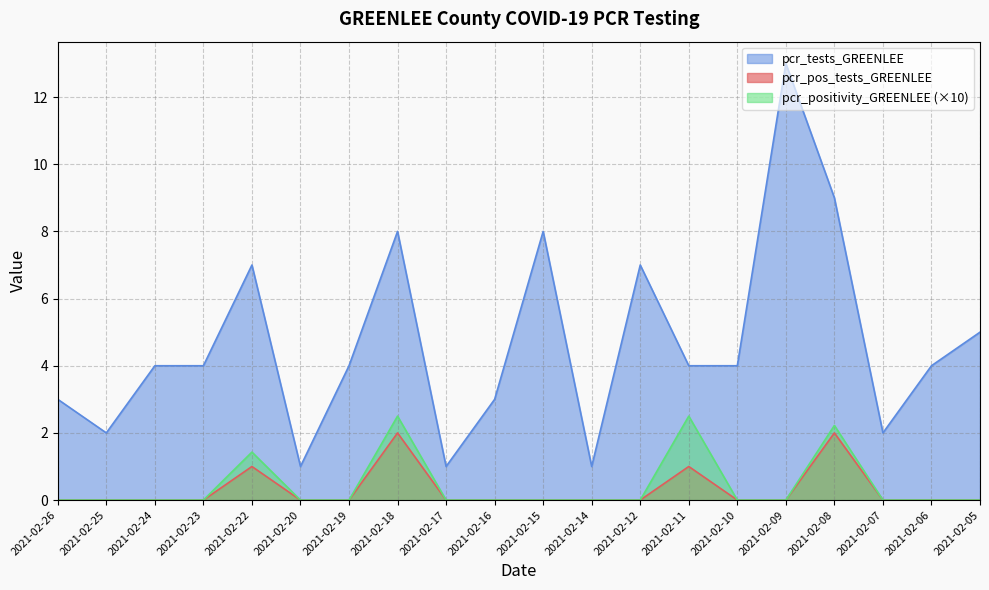

Rank the series at 2021-02-25 from highest to lowest value.

pcr_tests_GREENLEE, pcr_positivity_GREENLEE, pcr_pos_tests_GREENLEE